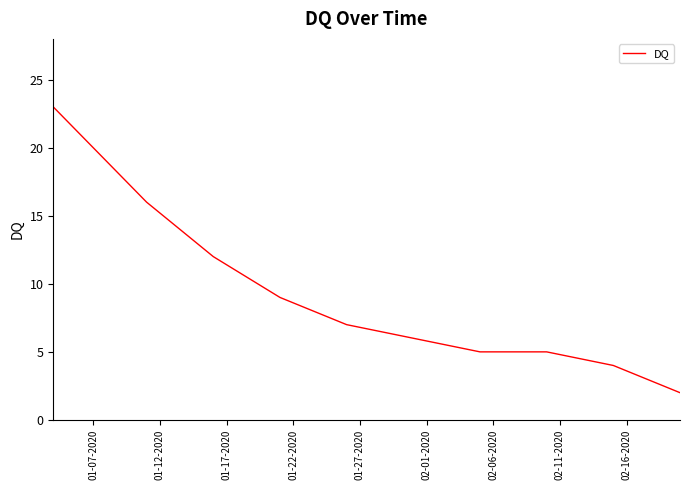

What is the maximum value shown in the chart?

23